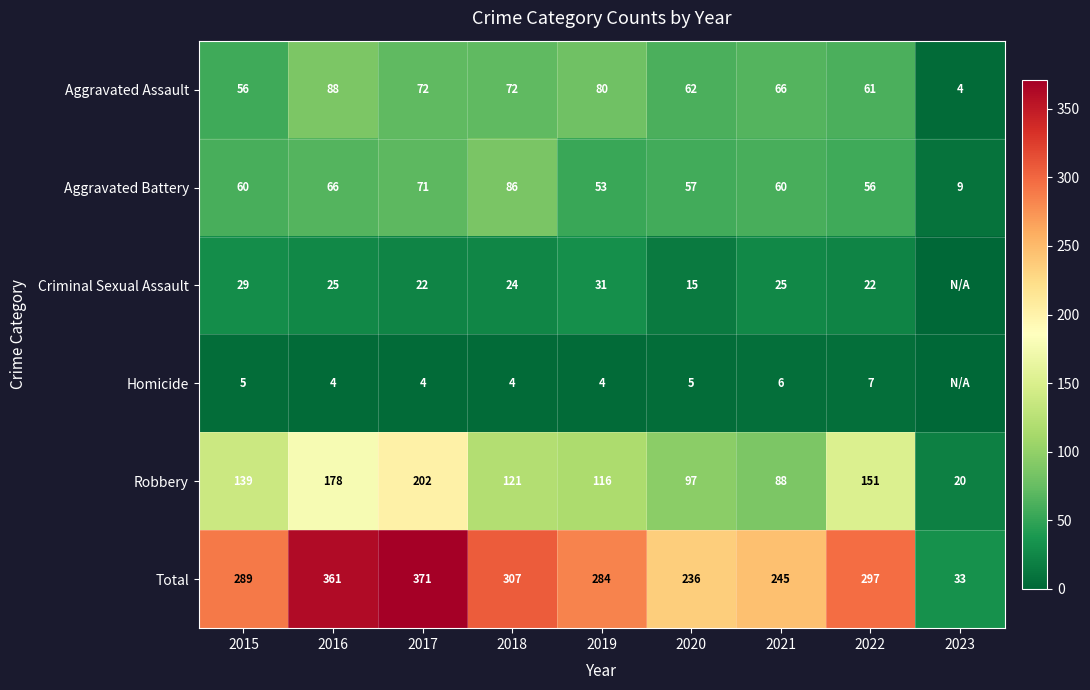

At which label does Aggravated Assault reach its peak?

2016